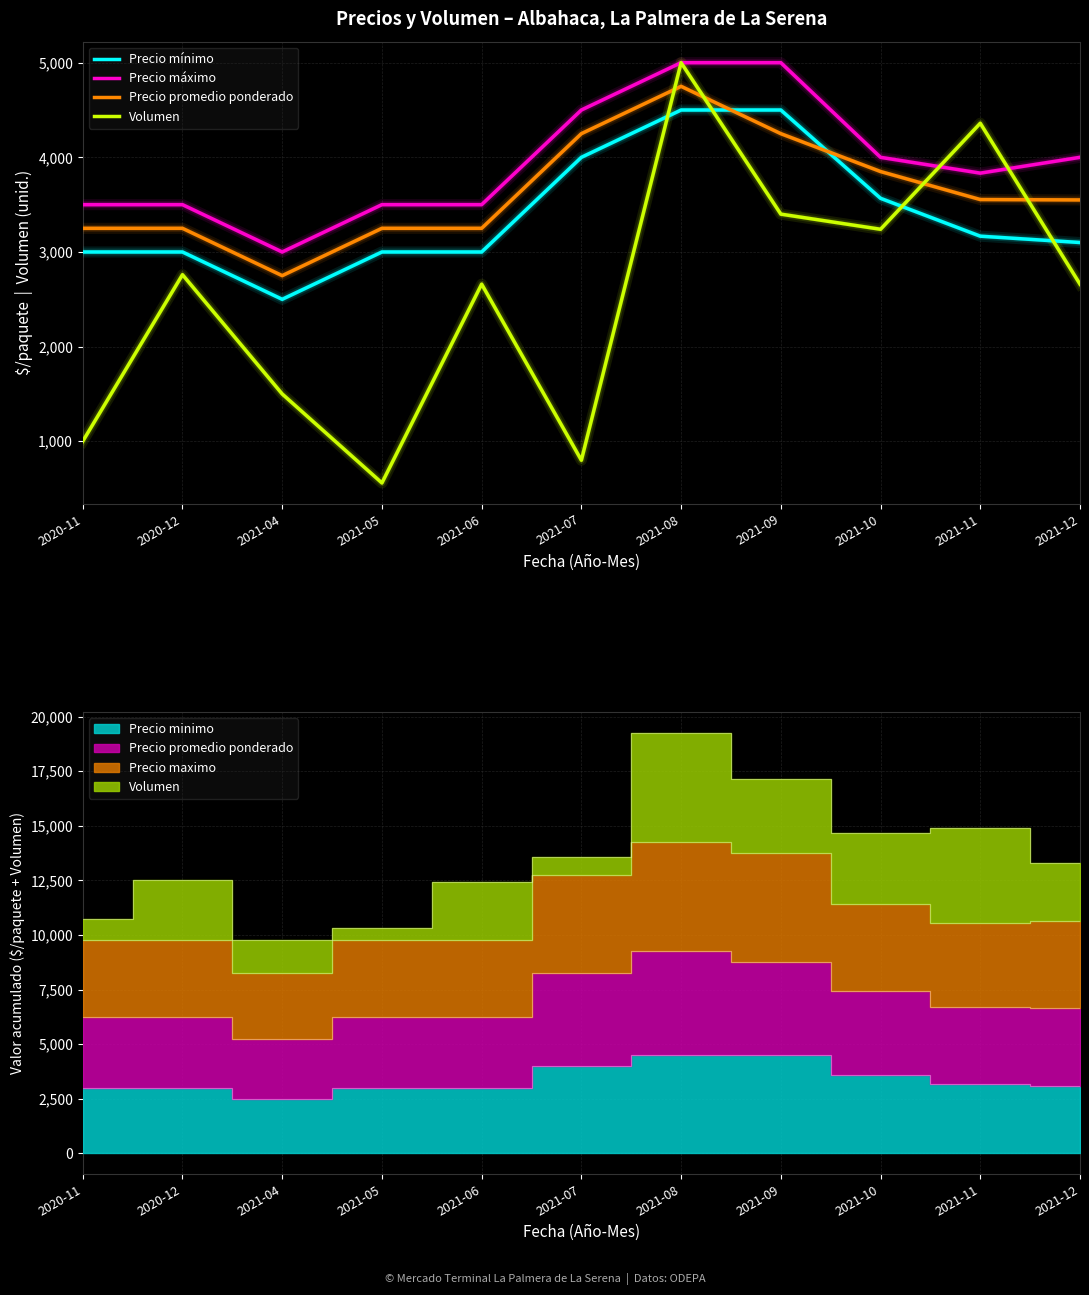

List the series in order of their overall mean, lowest first.

Volumen, Precio mínimo, Precio promedio ponderado, Precio máximo